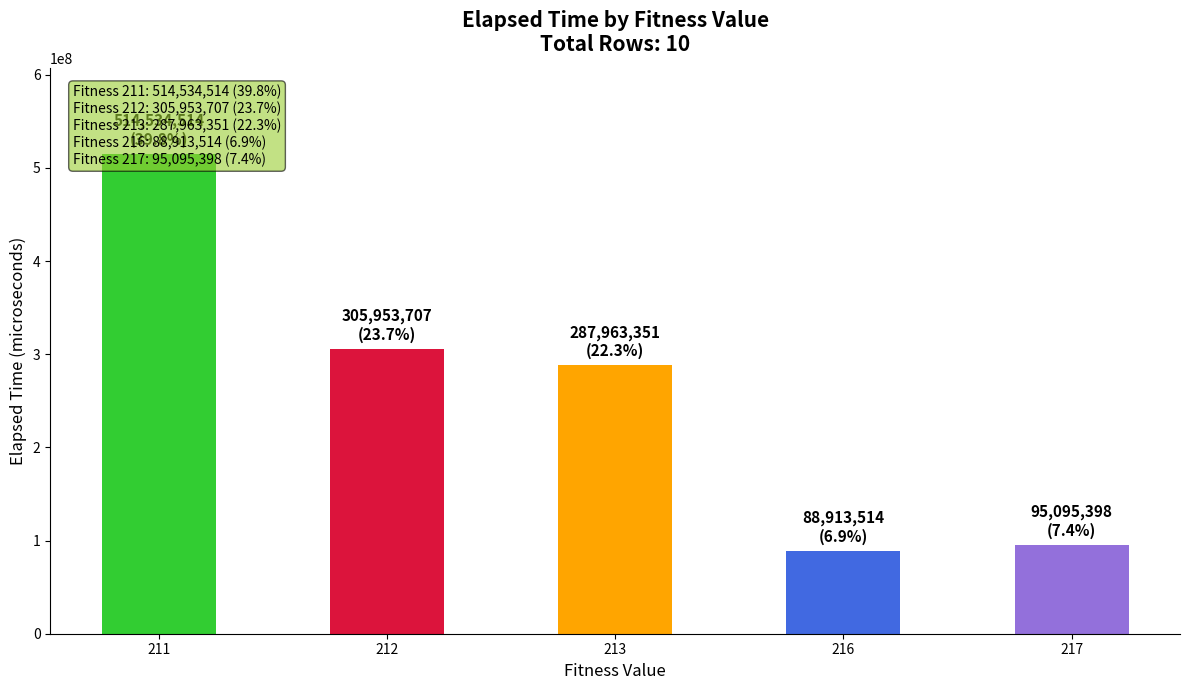

Does the chart contain any negative values?

No